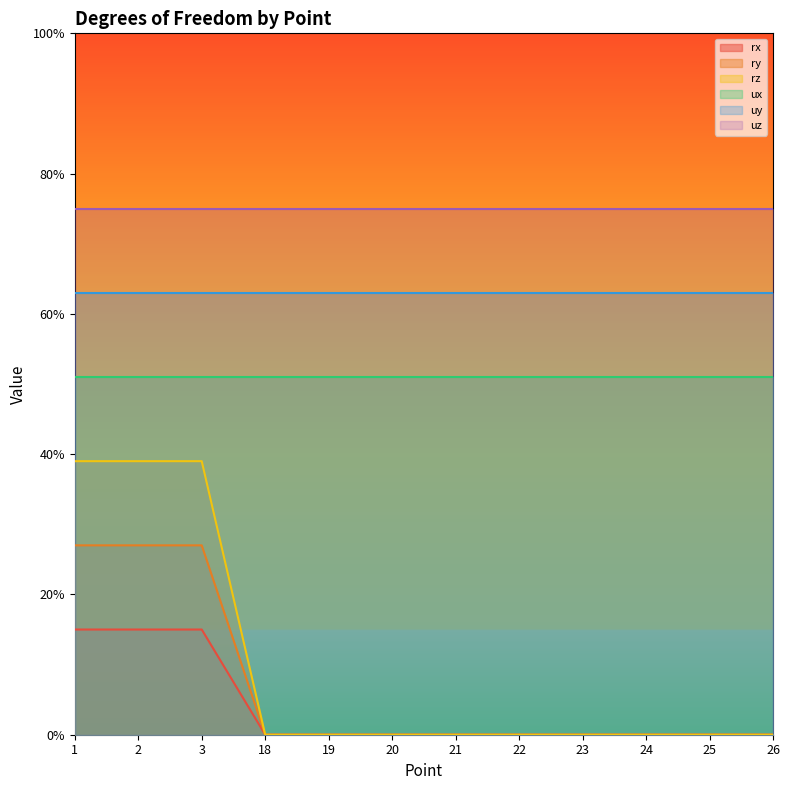

What are all the series names shown in the legend?

rx, ry, rz, ux, uy, uz